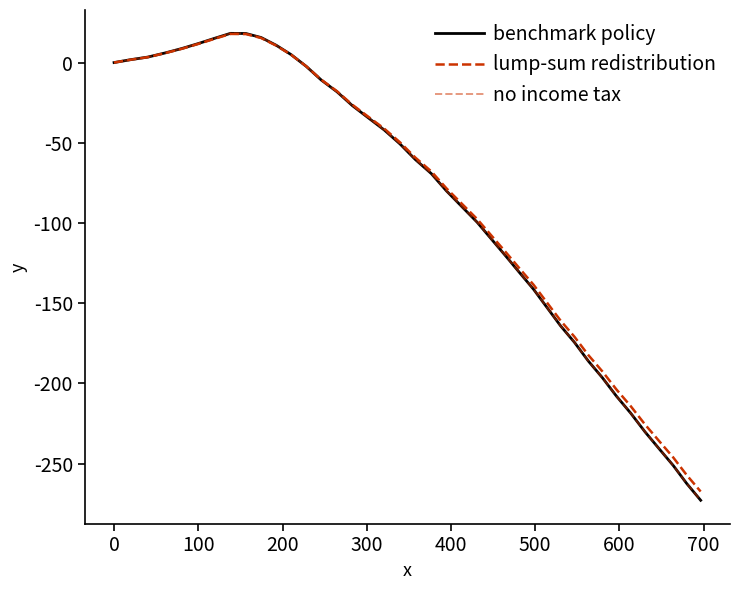

Does the chart have visible grid lines?

No